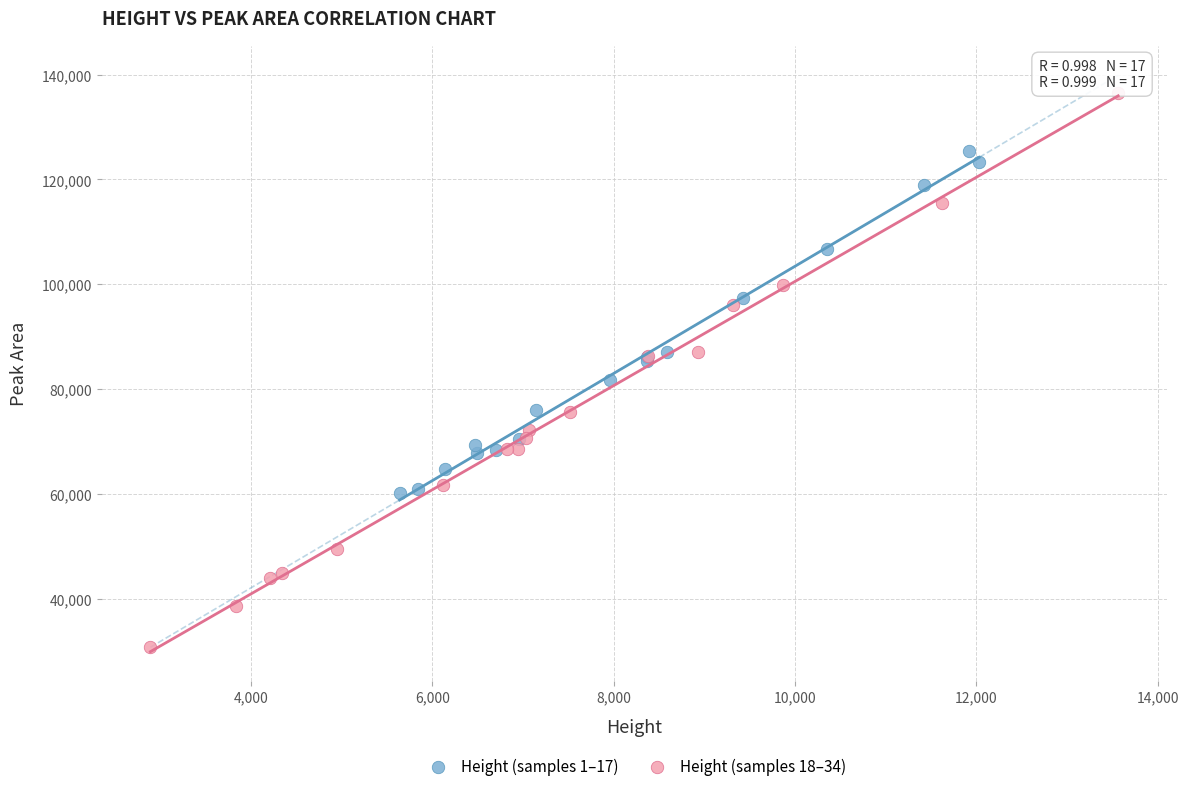

What are all the series names shown in the legend?

Height (samples 1–17), Height (samples 18–34)